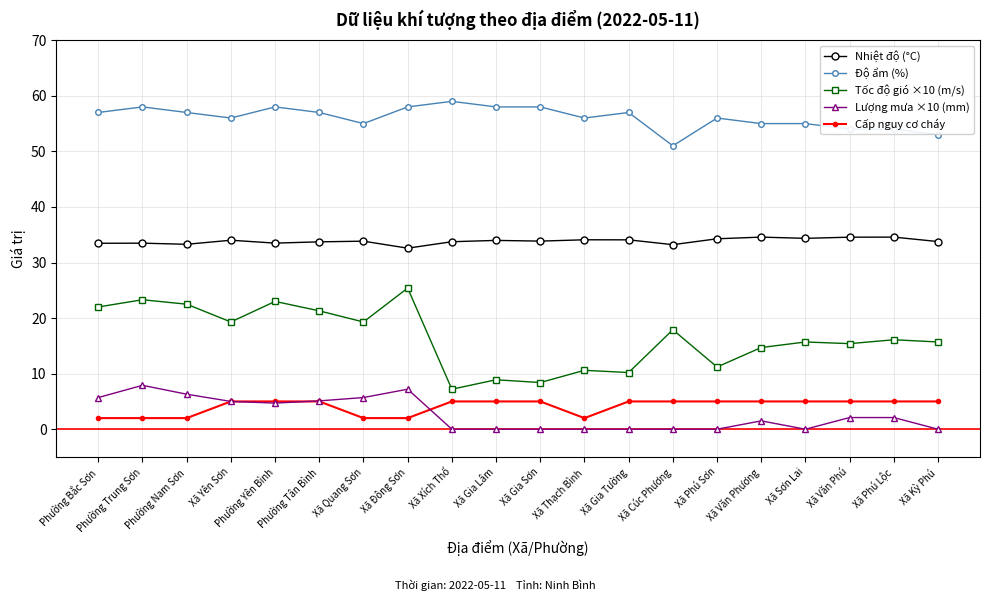

Is it true that Cấp nguy cơ cháy equals 5.0 at Phường Yên Bình?

True